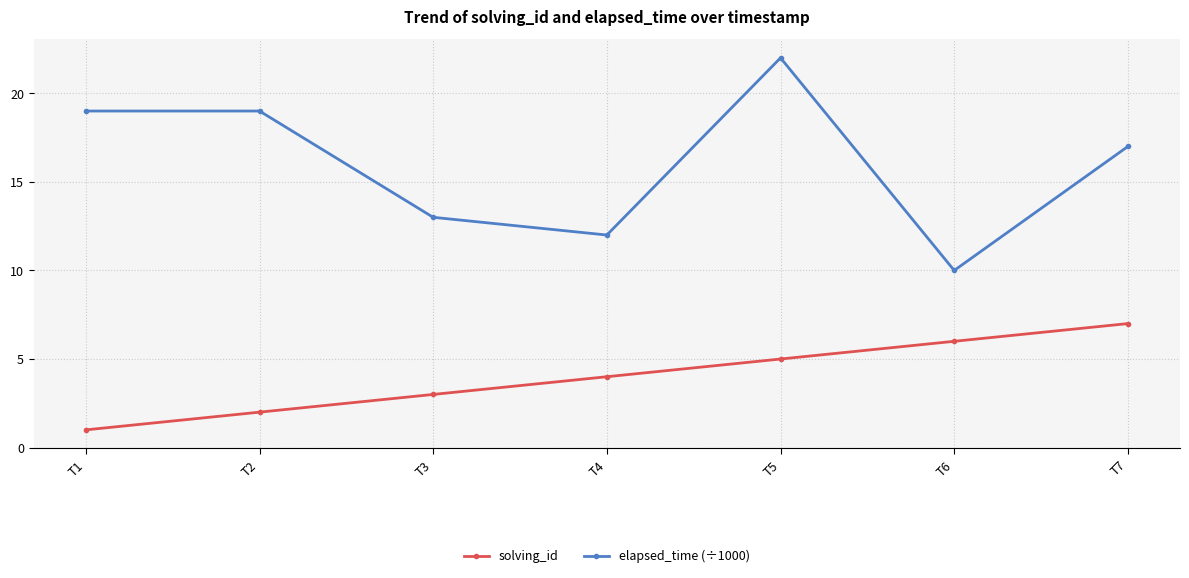

Where does the elapsed_time (÷1000) series first go above 17?

T1